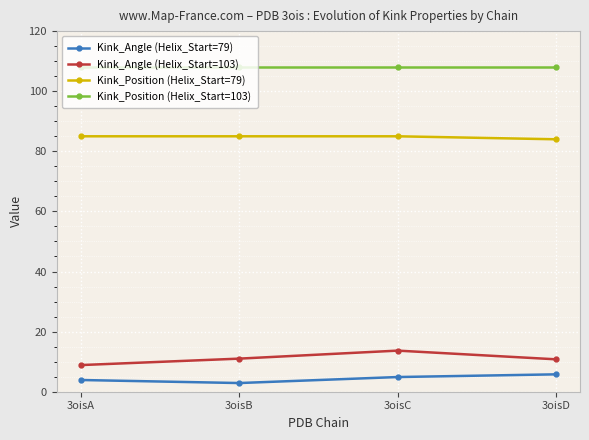

Which series has the largest range (max minus min)?

Kink_Angle (Helix_Start=103)